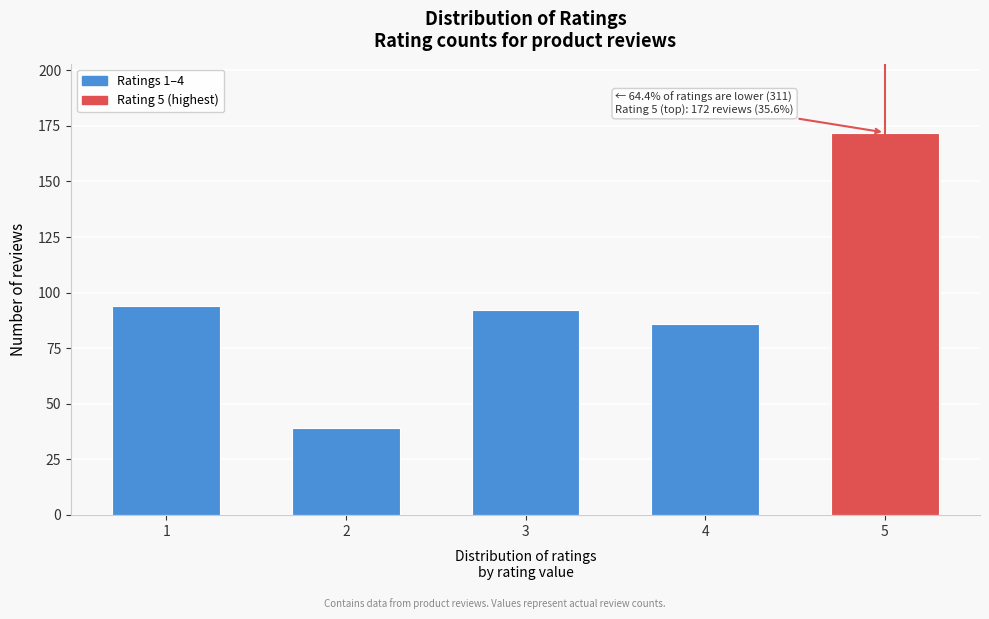

Reading left to right, list all the values displayed in this chart.

1=94	2=39	3=92	4=86	5=172